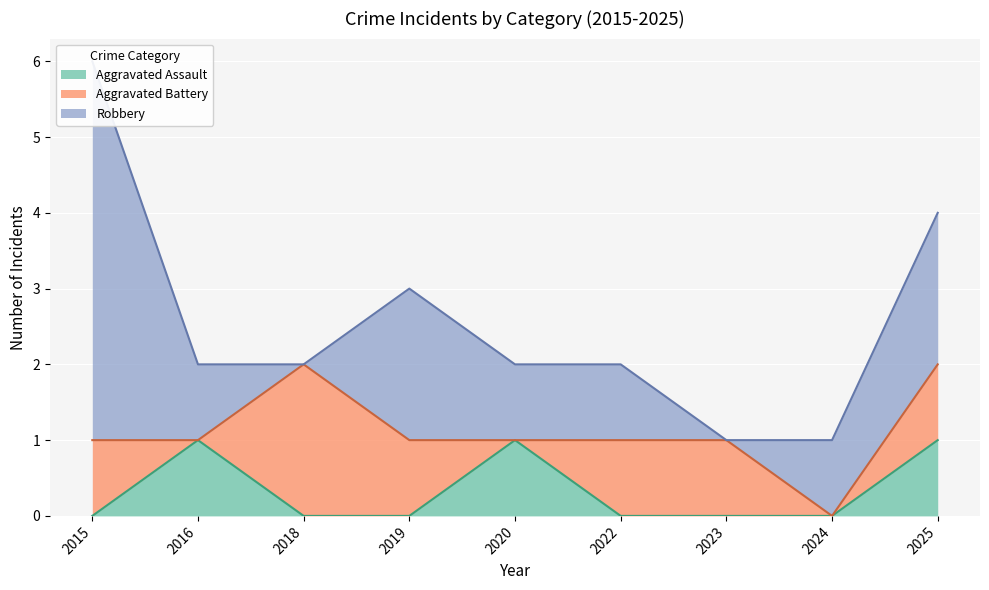

What is the difference between the maximum and minimum values in the Aggravated Assault series?

1